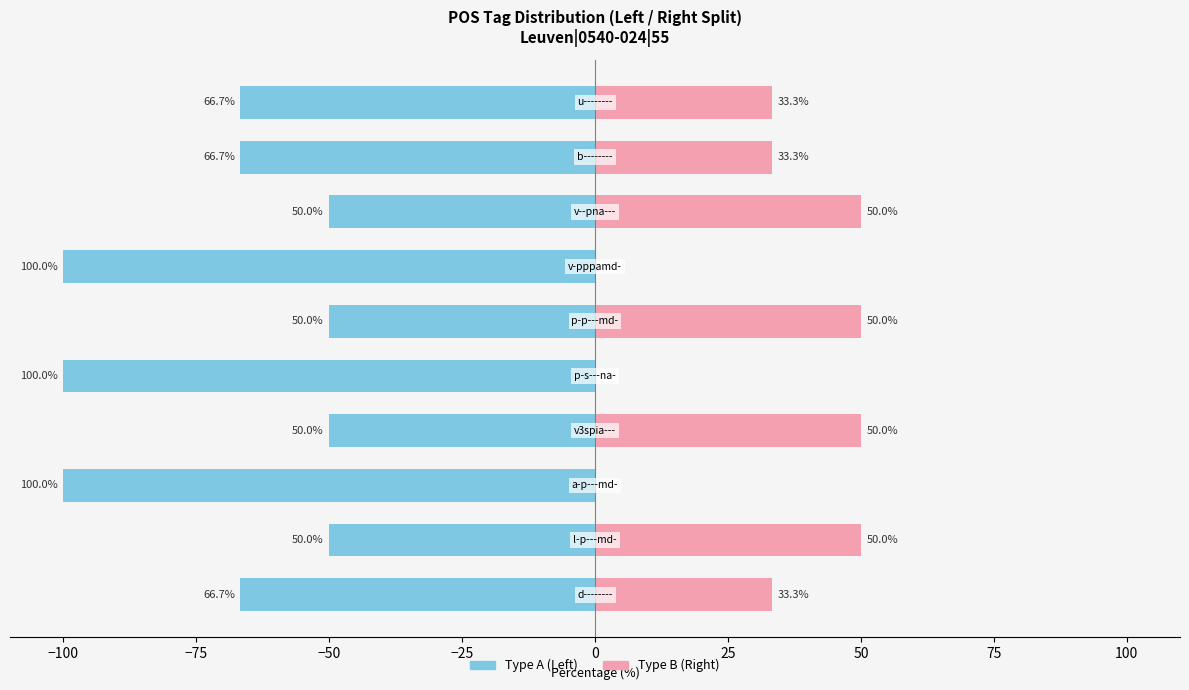

What is the spread (max minus min) of values at −50?

100.0